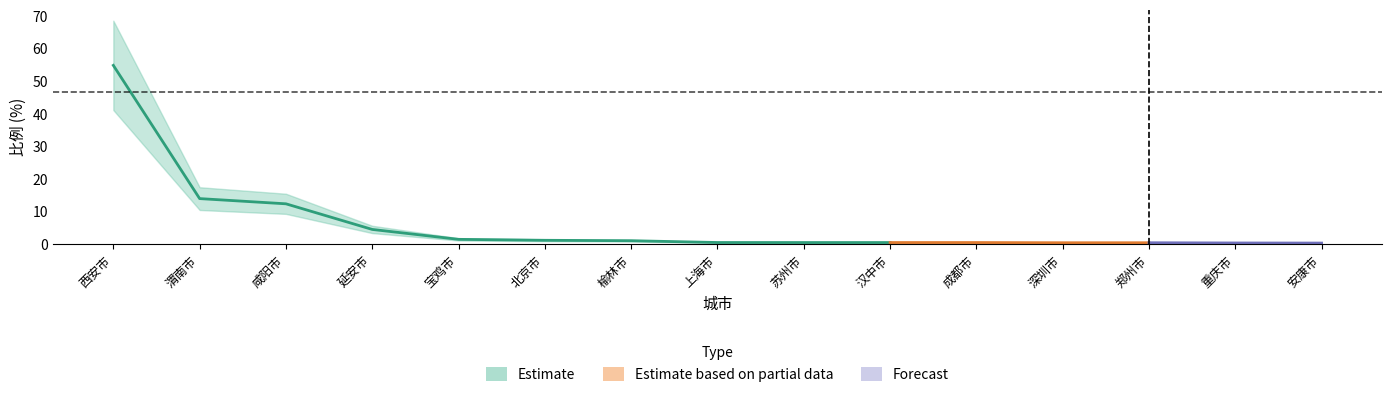

Rank the categories by value from lowest to highest.

安康市, 重庆市, 深圳市, 郑州市, 苏州市, 汉中市, 成都市, 上海市, 榆林市, 北京市, 宝鸡市, 延安市, 咸阳市, 渭南市, 西安市